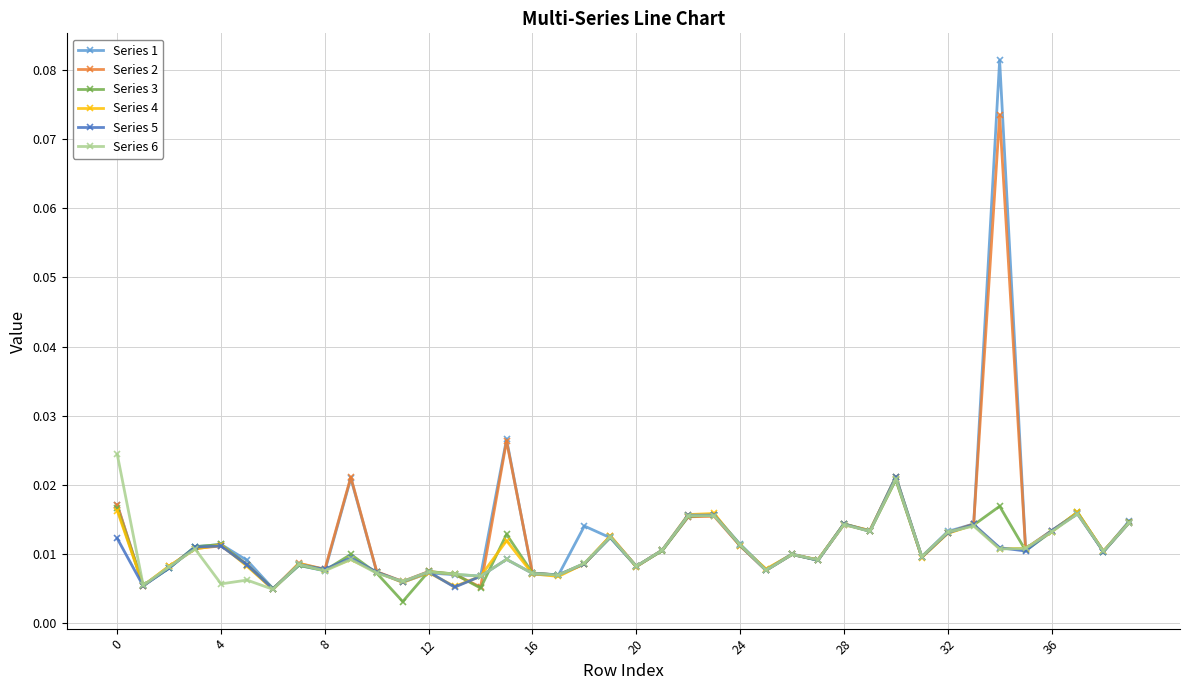

How many interior local peaks does the Series 2 series have?

12